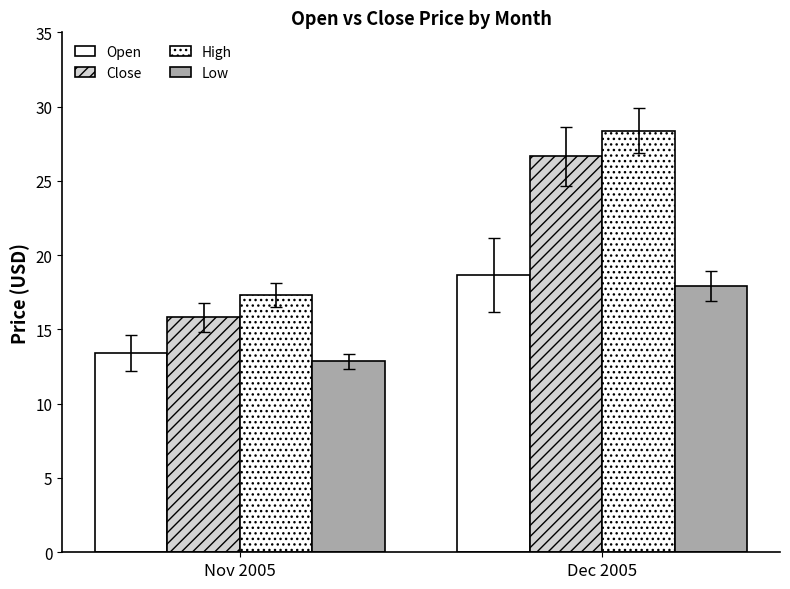

What position from the left is Nov 2005?

1